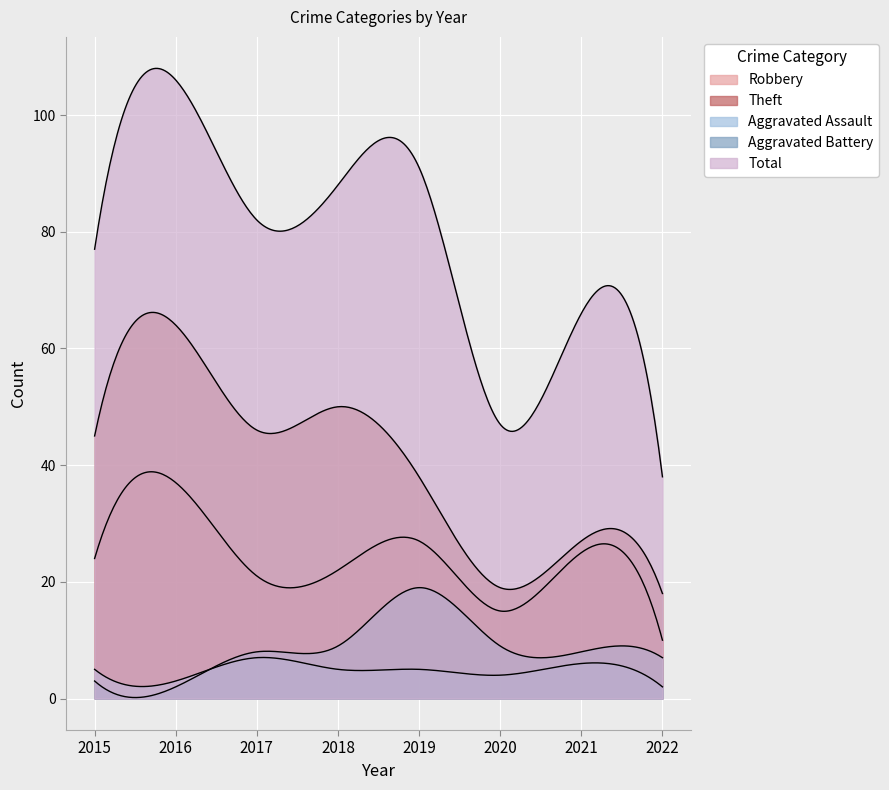

What is the difference between the Theft values at 2015 and 2017?

1